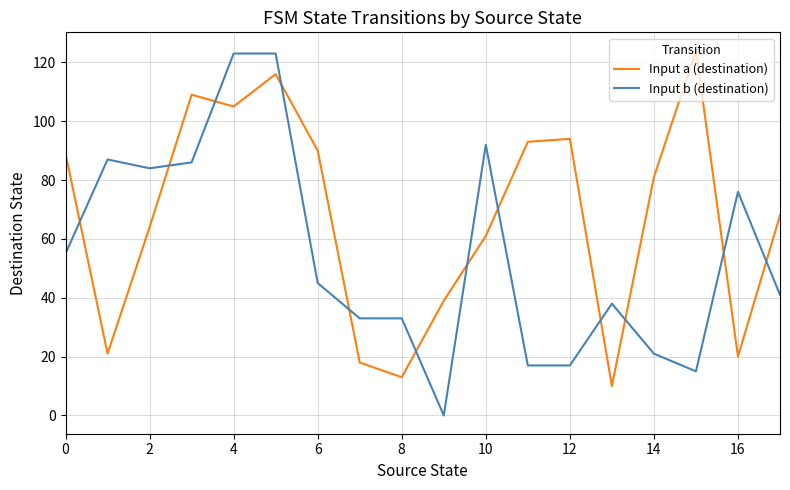

Rank the series by their average value, from highest to lowest.

Input a (destination), Input b (destination)